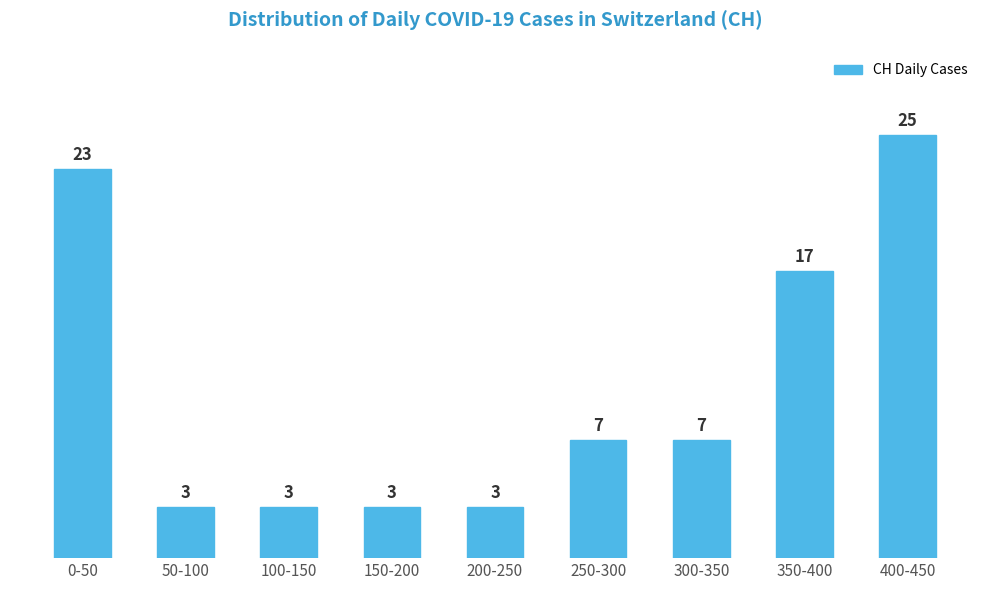

Reading left to right, what are all the values shown in this chart?

23	3	3	3	3	7	7	17	25